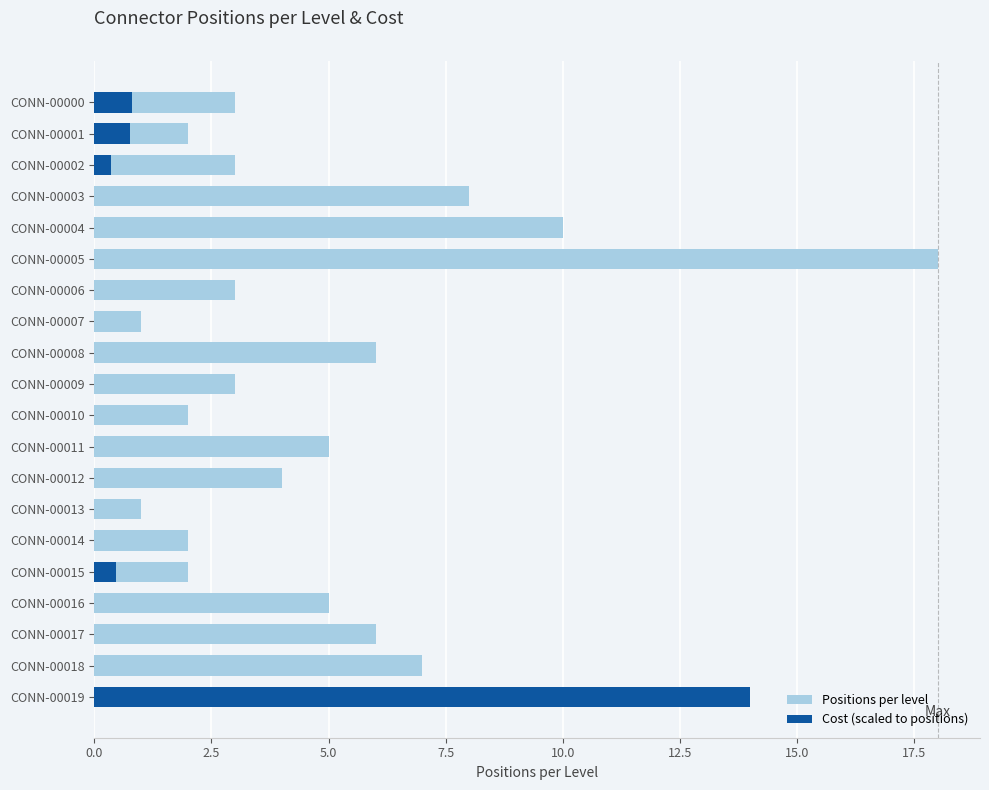

The value of Positions per level at CONN-00015 is 2.0. True or false?

True